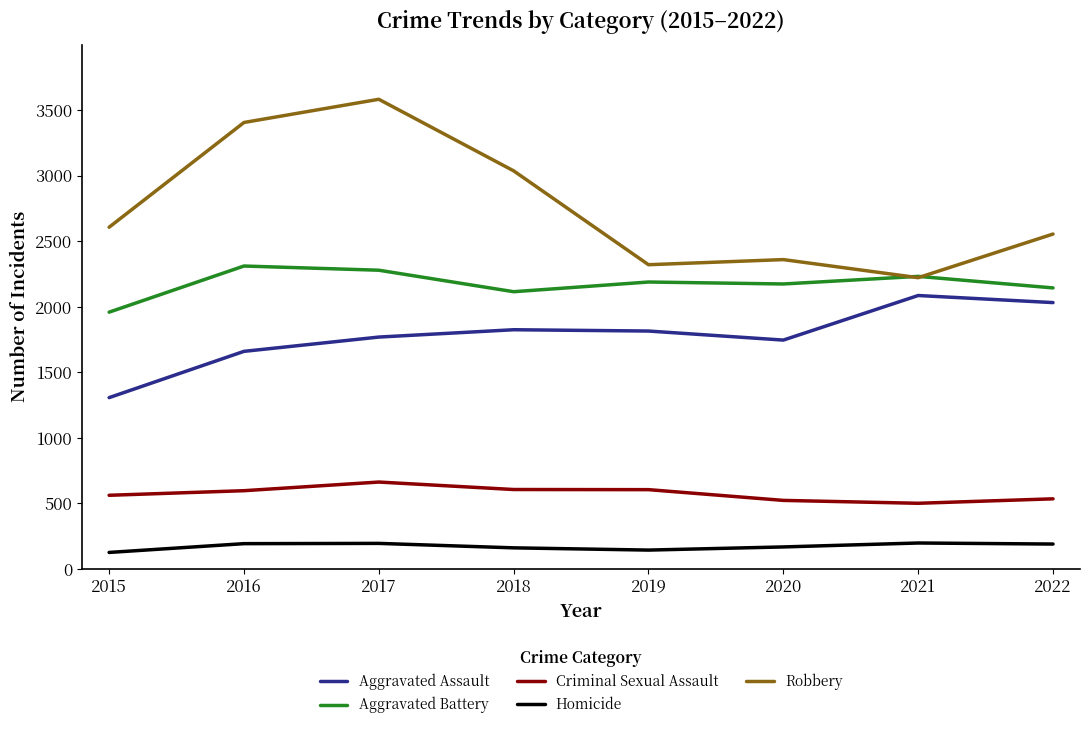

Which series changed the most between 2018 and 2021?

Robbery